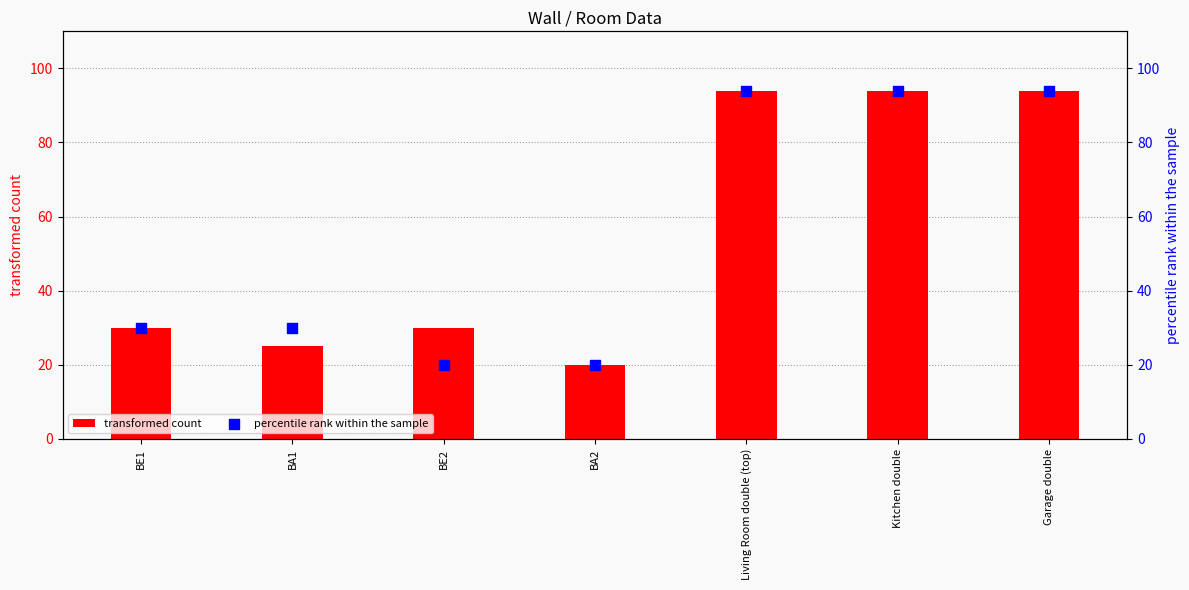

Is the value of transformed count at BE1 greater than the value of percentile rank within the sample at Kitchen double?

No